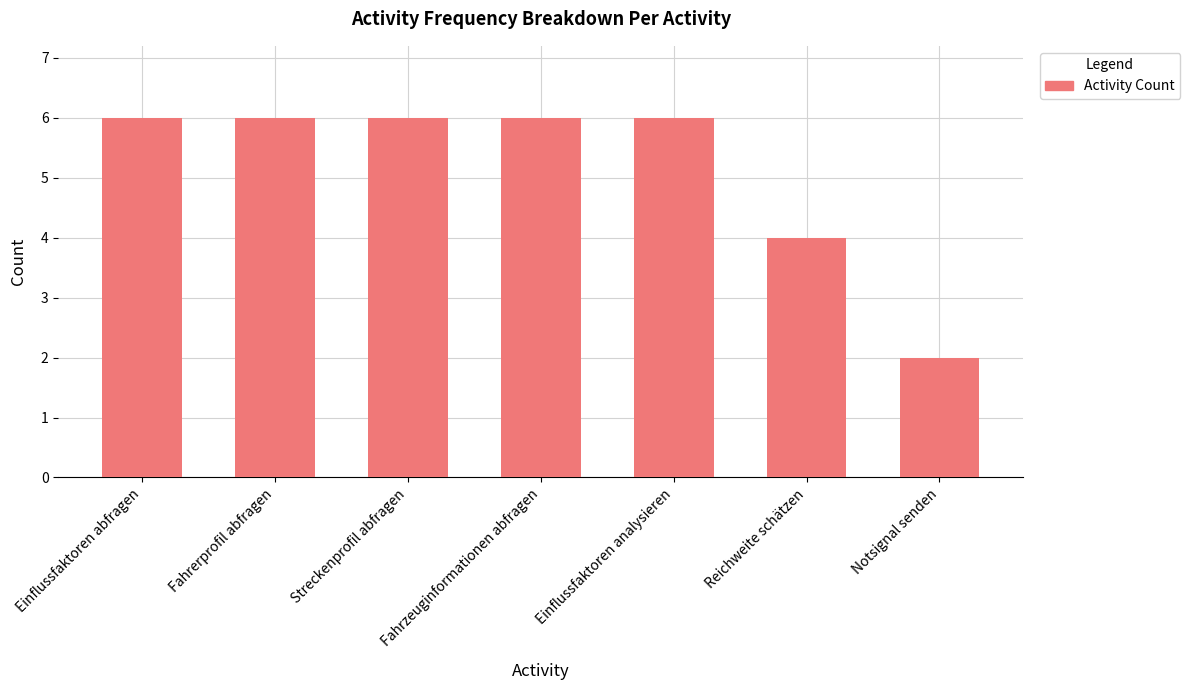

At which category does the chart reach its minimum across all series?

Notsignal senden